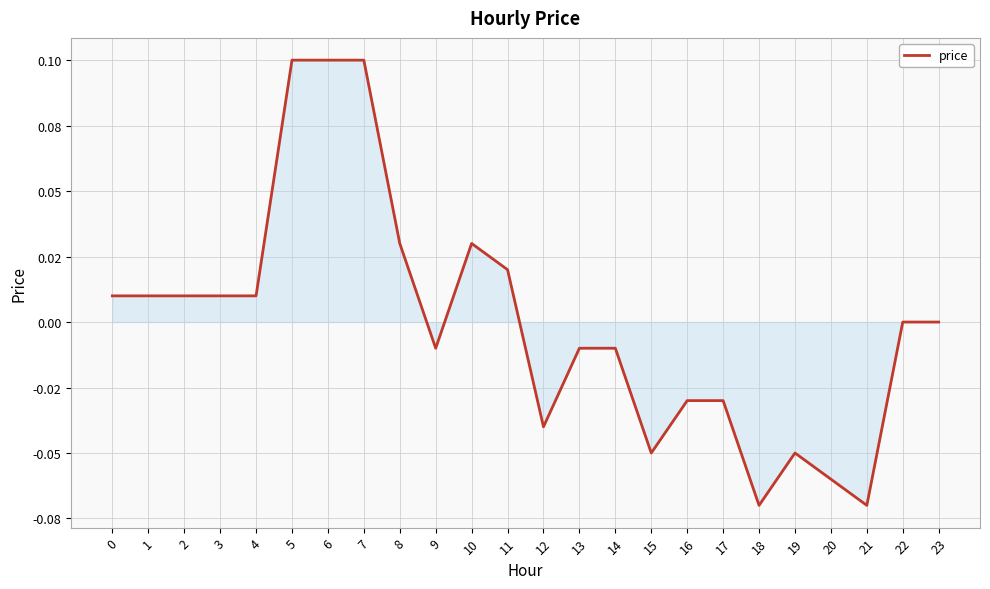

How many values are above zero?

11